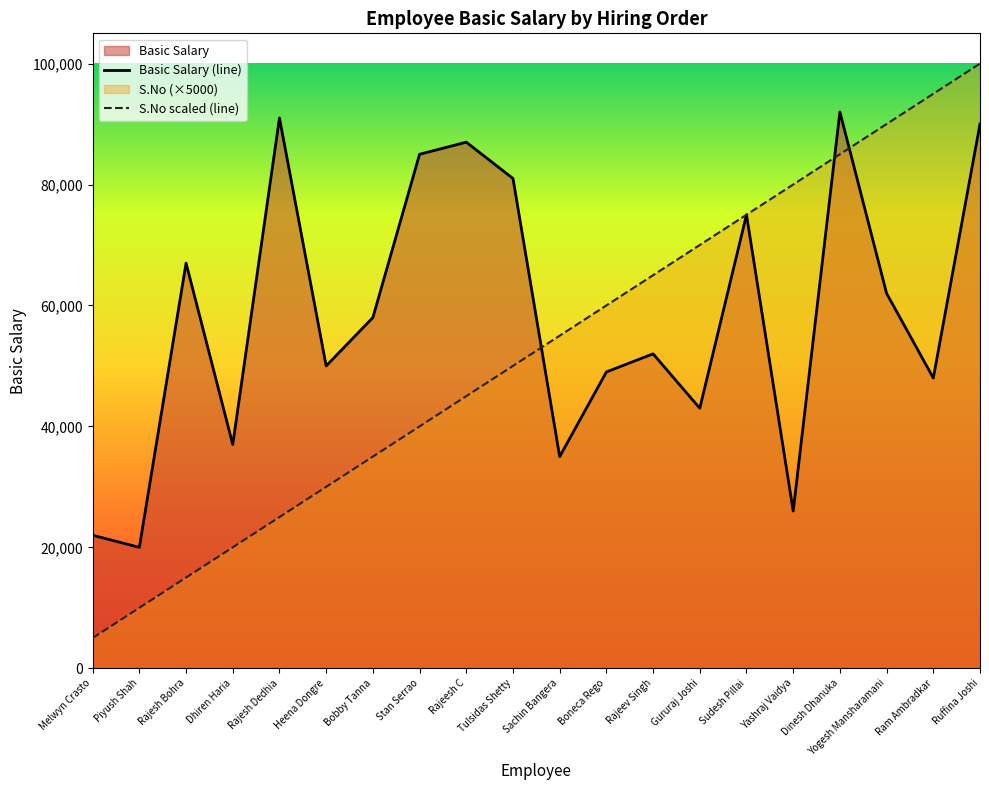

Which series has the widest spread of values?

S.No scaled (line)